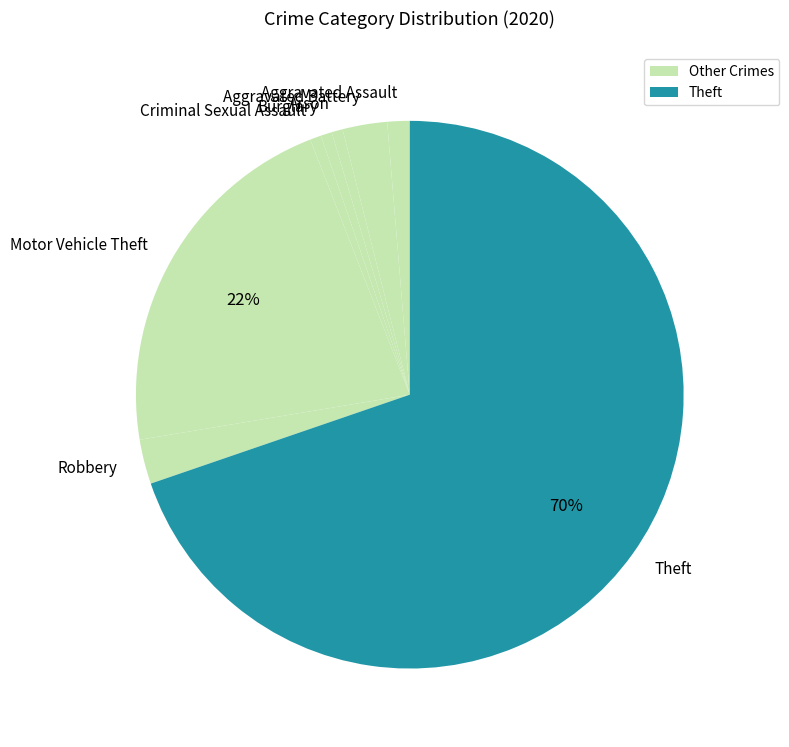

What percentage is the Burglary slice, to the nearest percent?

1%